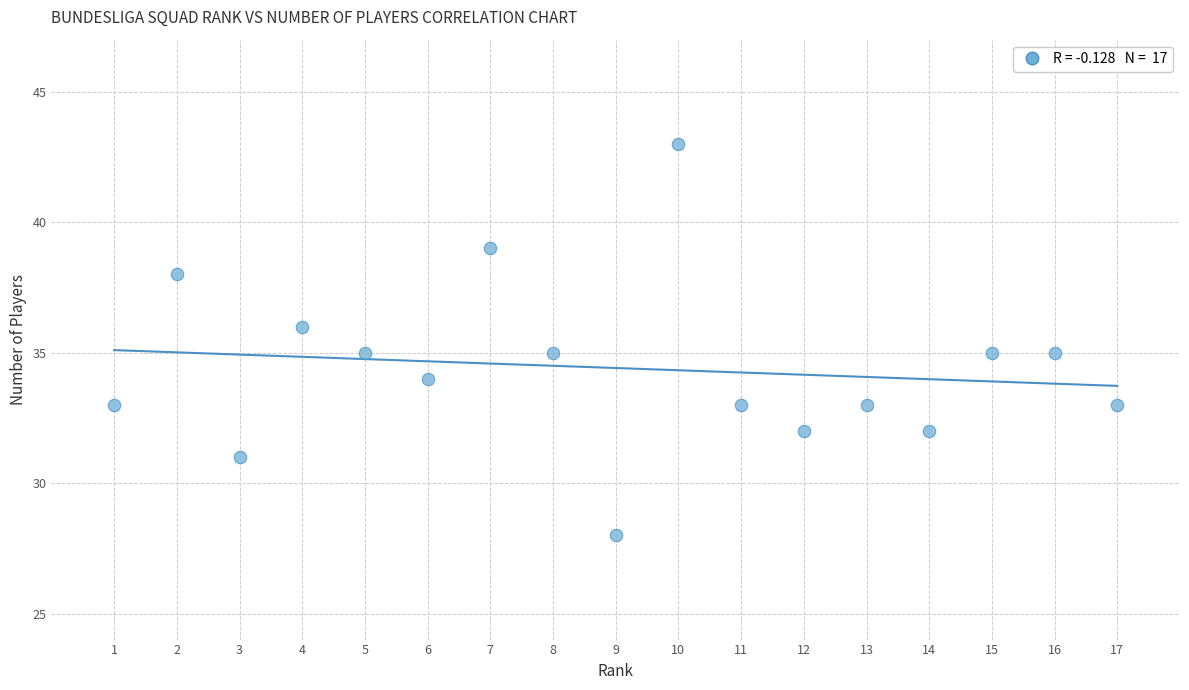

What is the range of X values (max minus min)?

16